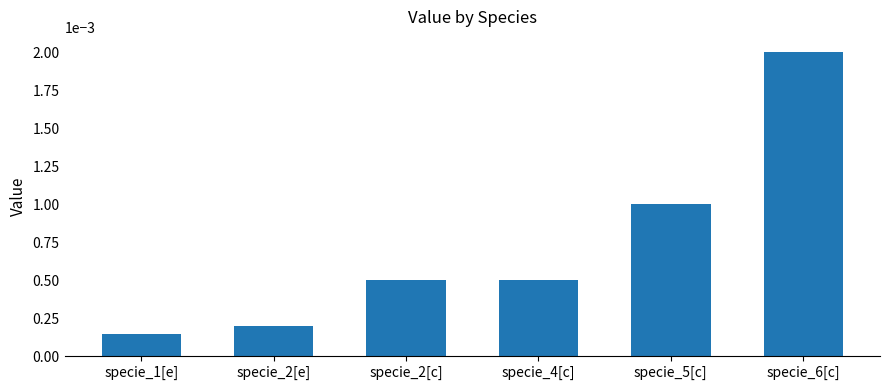

Which has a higher value, specie_6[c] or specie_2[e]?

specie_6[c]